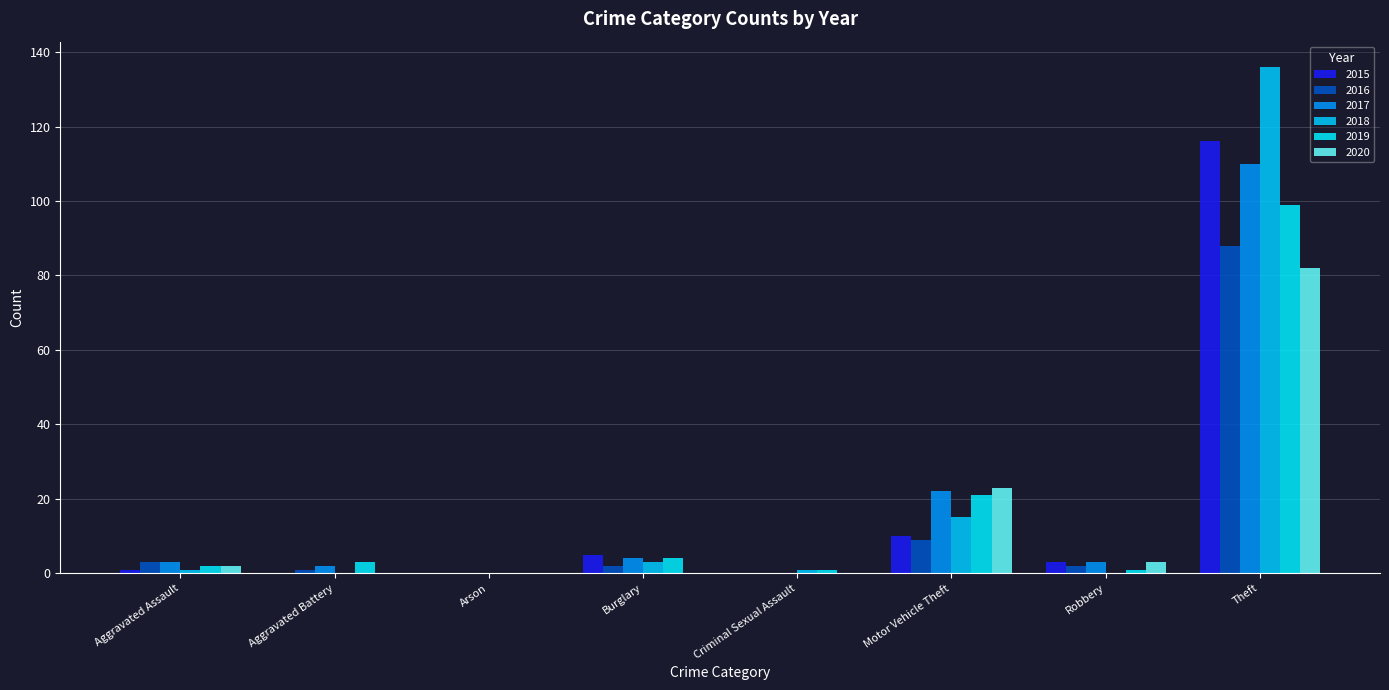

Count the number of data series in this chart.

6